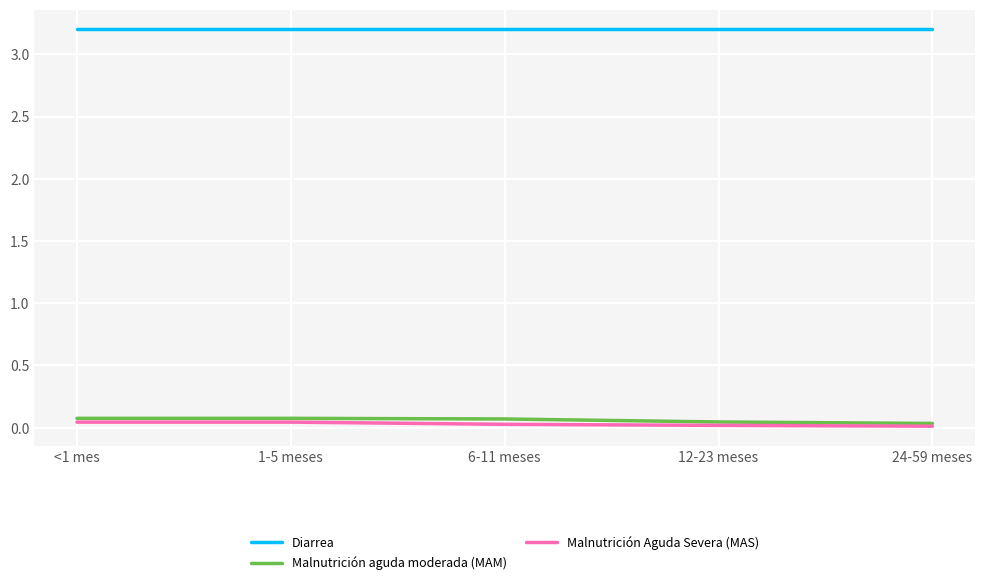

Is it true that Malnutrición Aguda Severa (MAS) equals 0.0 at 24-59 meses?

True